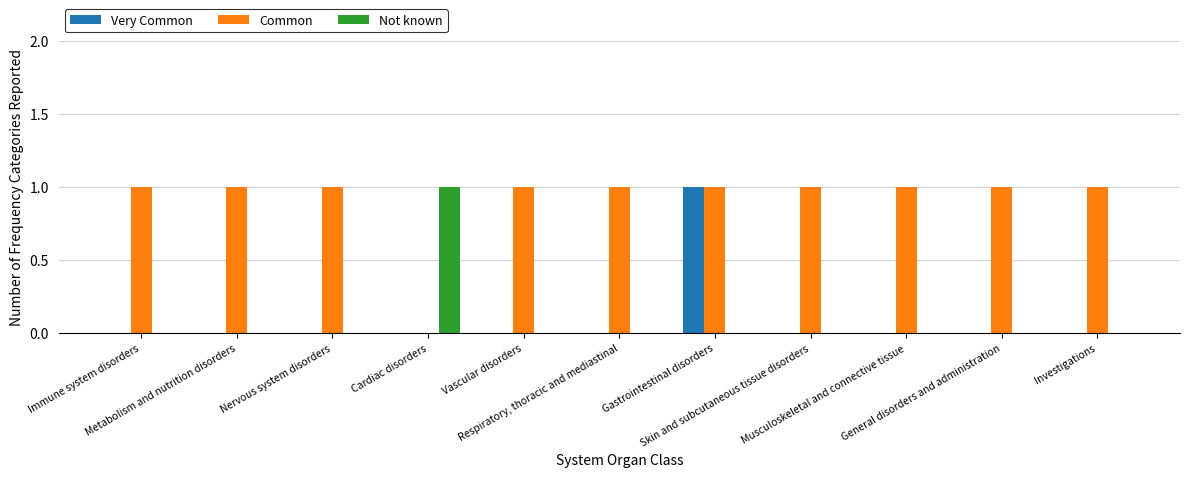

What are all the series names shown in the legend?

Very Common, Common, Not known